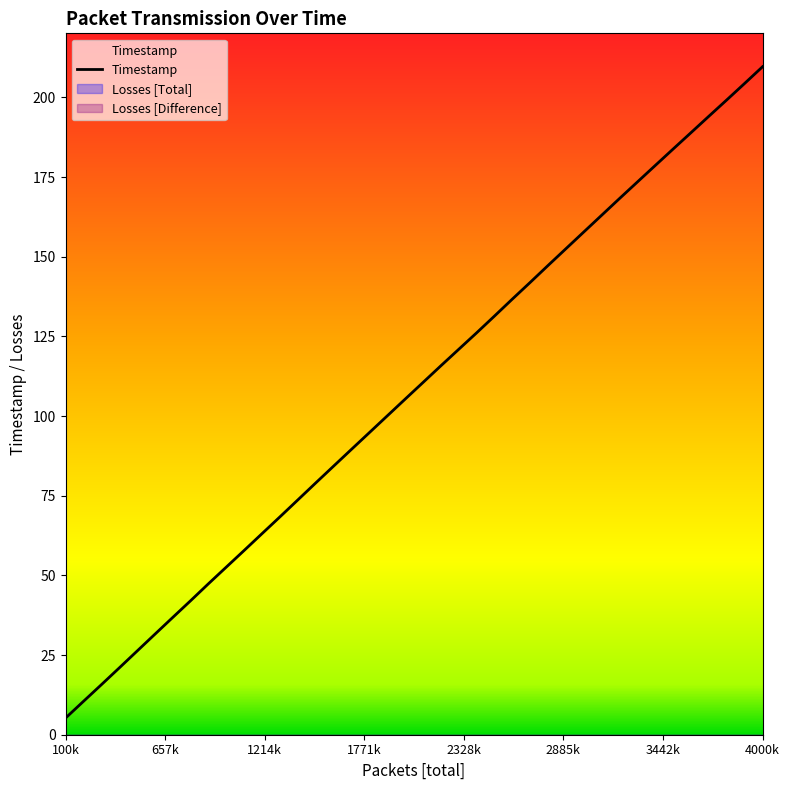

Does the chart have visible grid lines?

No